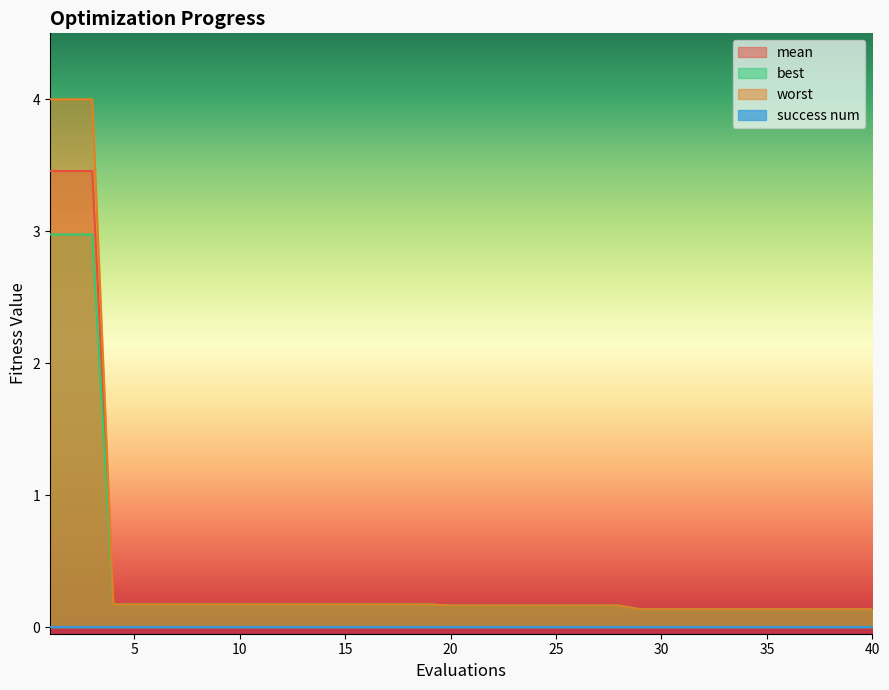

What is the total value across all series at 36?

0.4